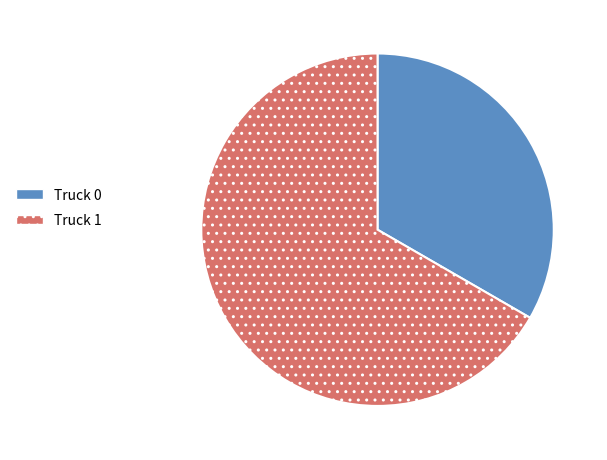

The Truck 1 slice represents 67% of the pie. True or false?

True